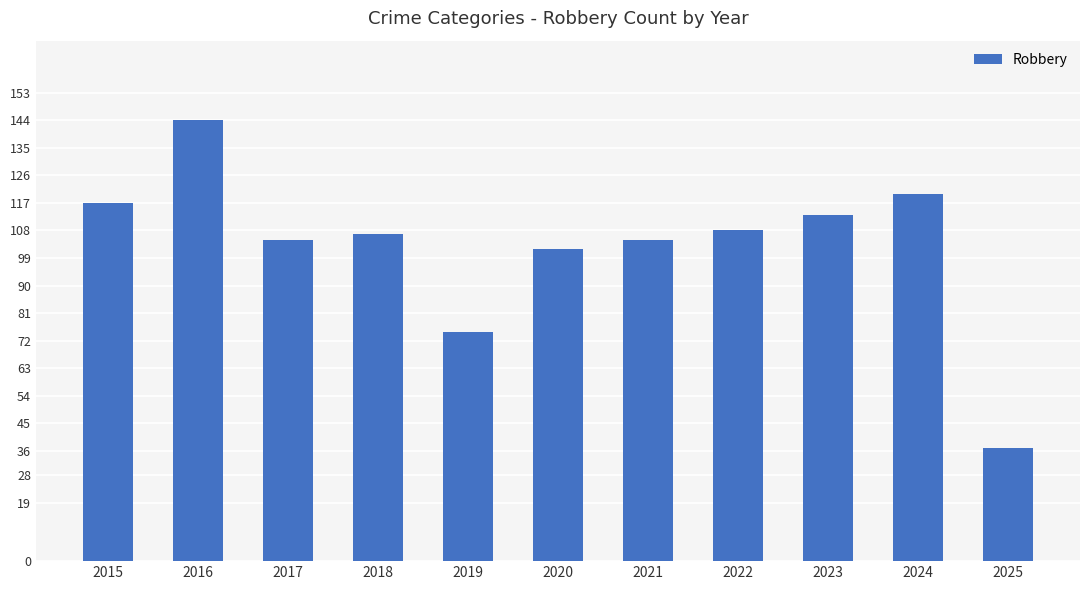

What value does the data have at 2023?

113